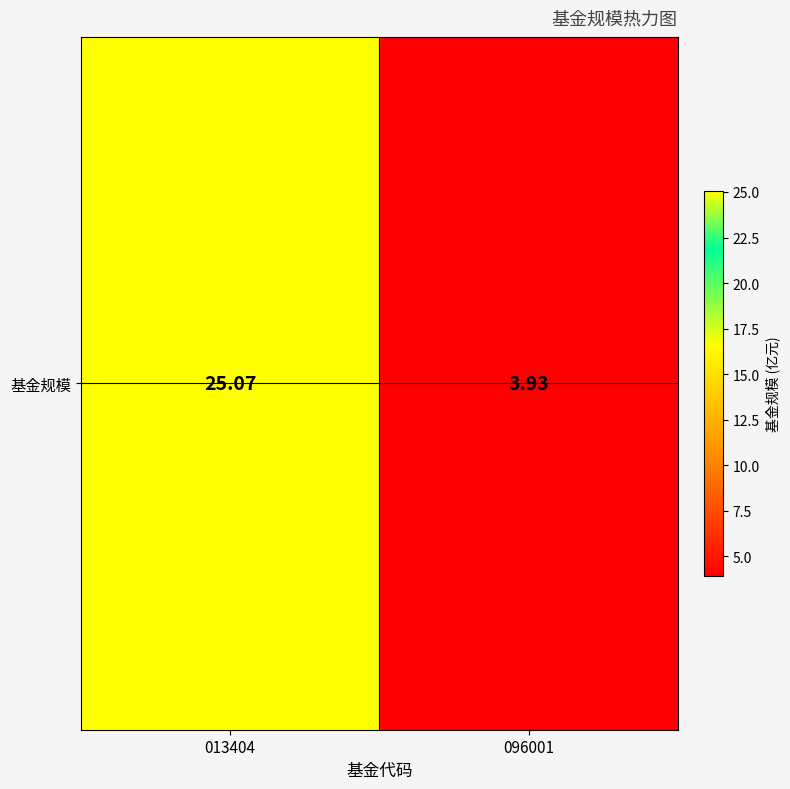

What is the minimum value shown in the chart?

3.9